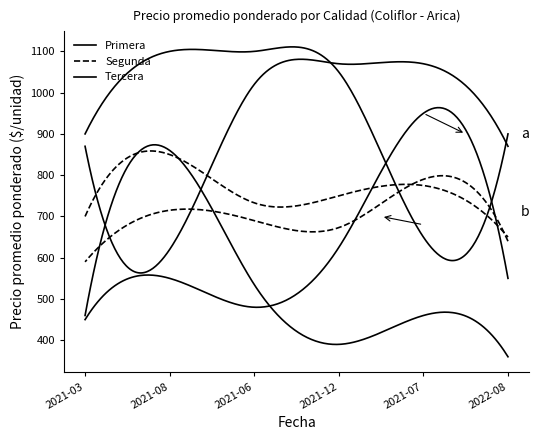

Does the chart display data point markers on the line(s)?

No